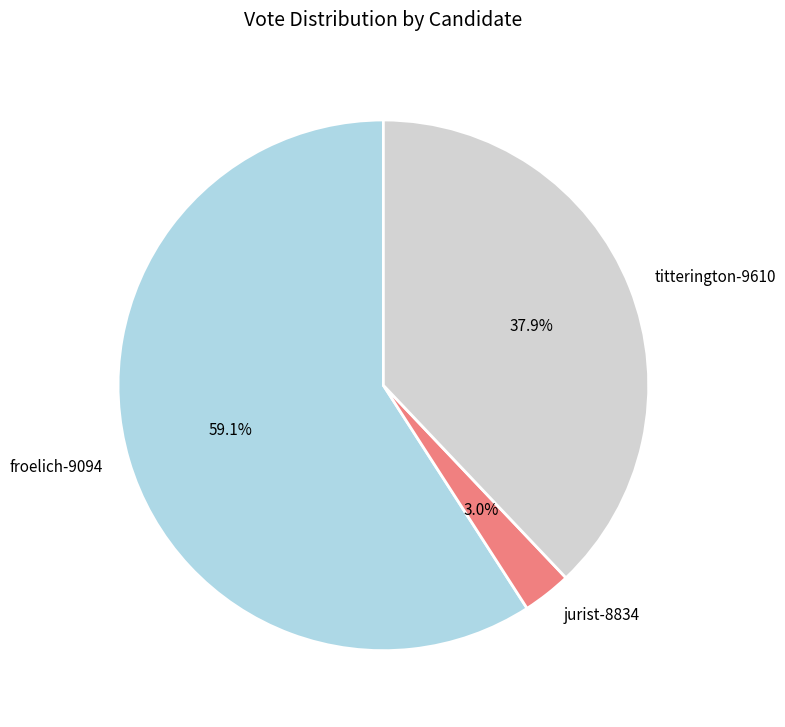

What percentage is the titterington-9610 slice, to the nearest percent?

38%